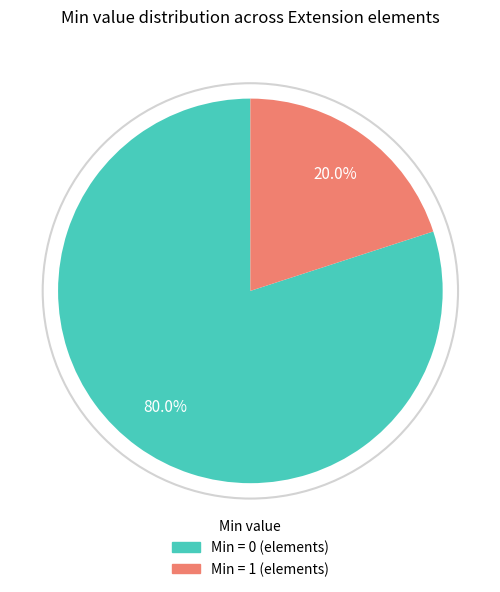

Is there any slice that represents more than half of the pie?

Yes